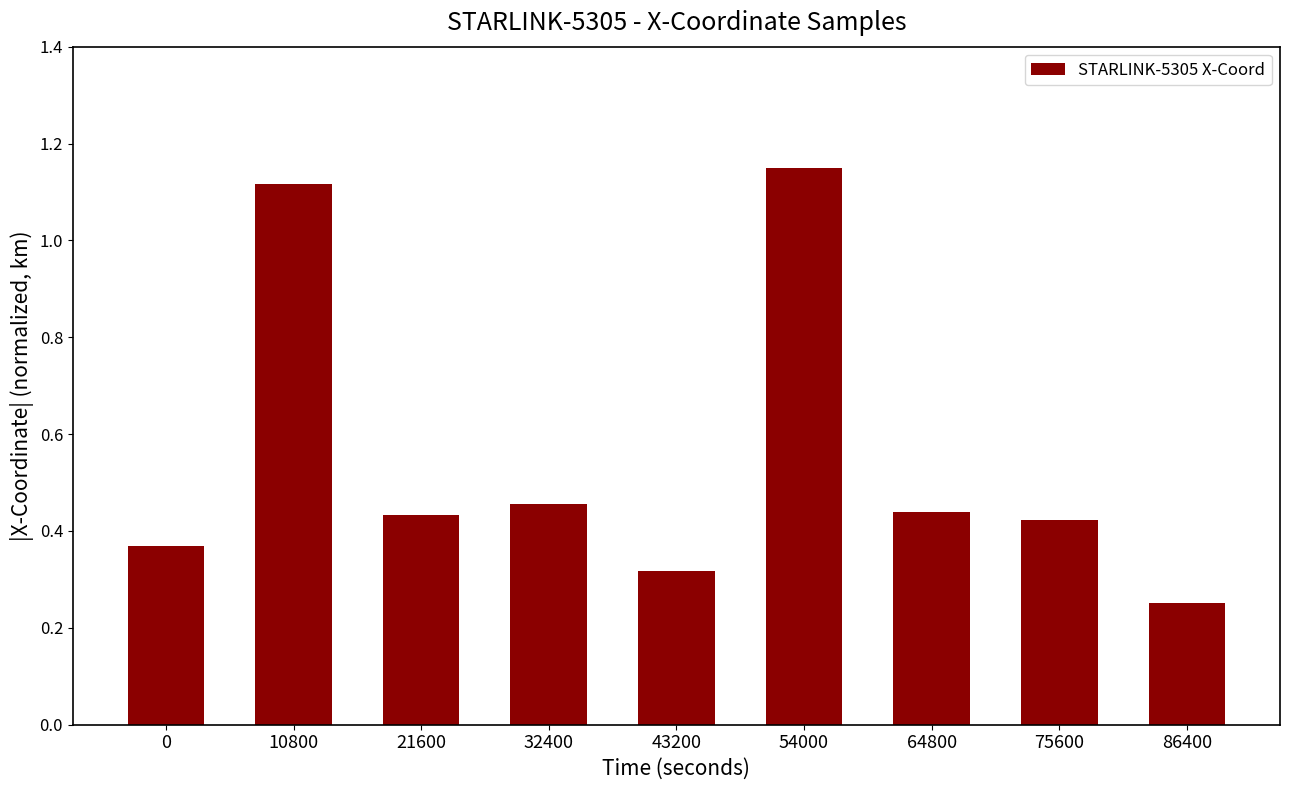

Where is the data nearest to the value 0?

86400